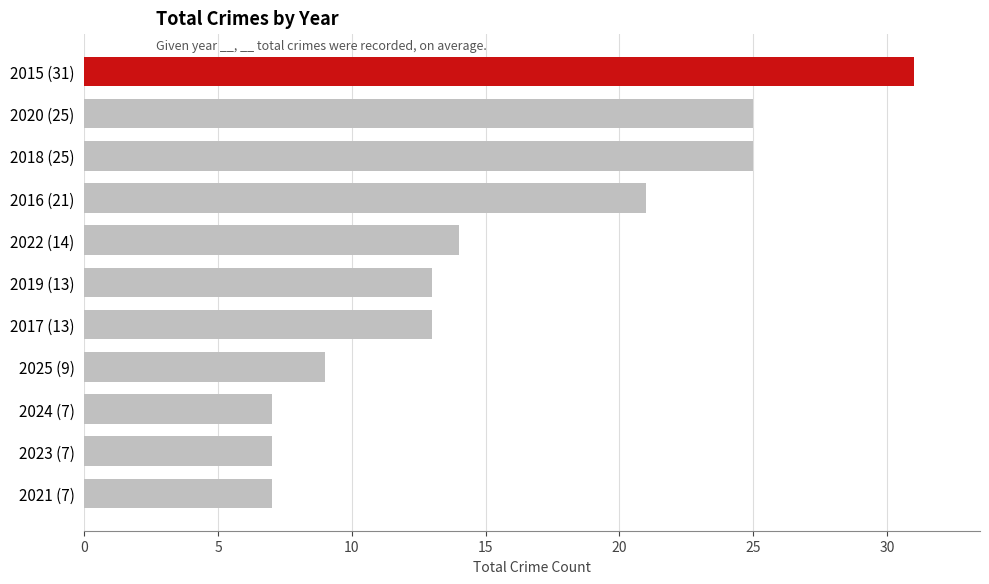

What is the difference between the maximum and second lowest values?

24